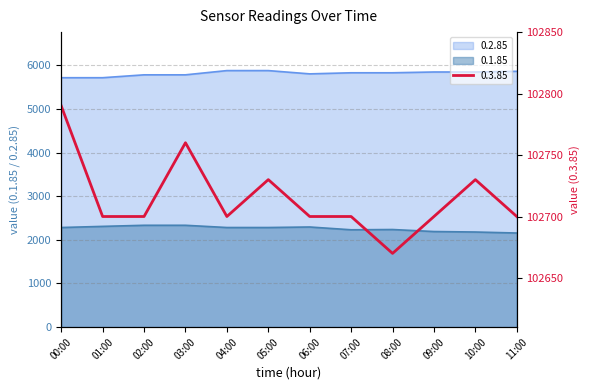

Reading right to left, transcribe all the data shown in this chart.

0.1.85: 11:00=2156	10:00=2179	09:00=2190	08:00=2236	07:00=2230	06:00=2294	05:00=2282	04:00=2282	03:00=2333	02:00=2333	01:00=2308	00:00=2282
0.2.85: 11:00=5860	10:00=5844	09:00=5844	08:00=5826	07:00=5826	06:00=5801	05:00=5876	04:00=5876	03:00=5779	02:00=5779	01:00=5713	00:00=5713
0.3.85: 11:00=102700	10:00=102730	09:00=102700	08:00=102670	07:00=102700	06:00=102700	05:00=102730	04:00=102700	03:00=102760	02:00=102700	01:00=102700	00:00=102790